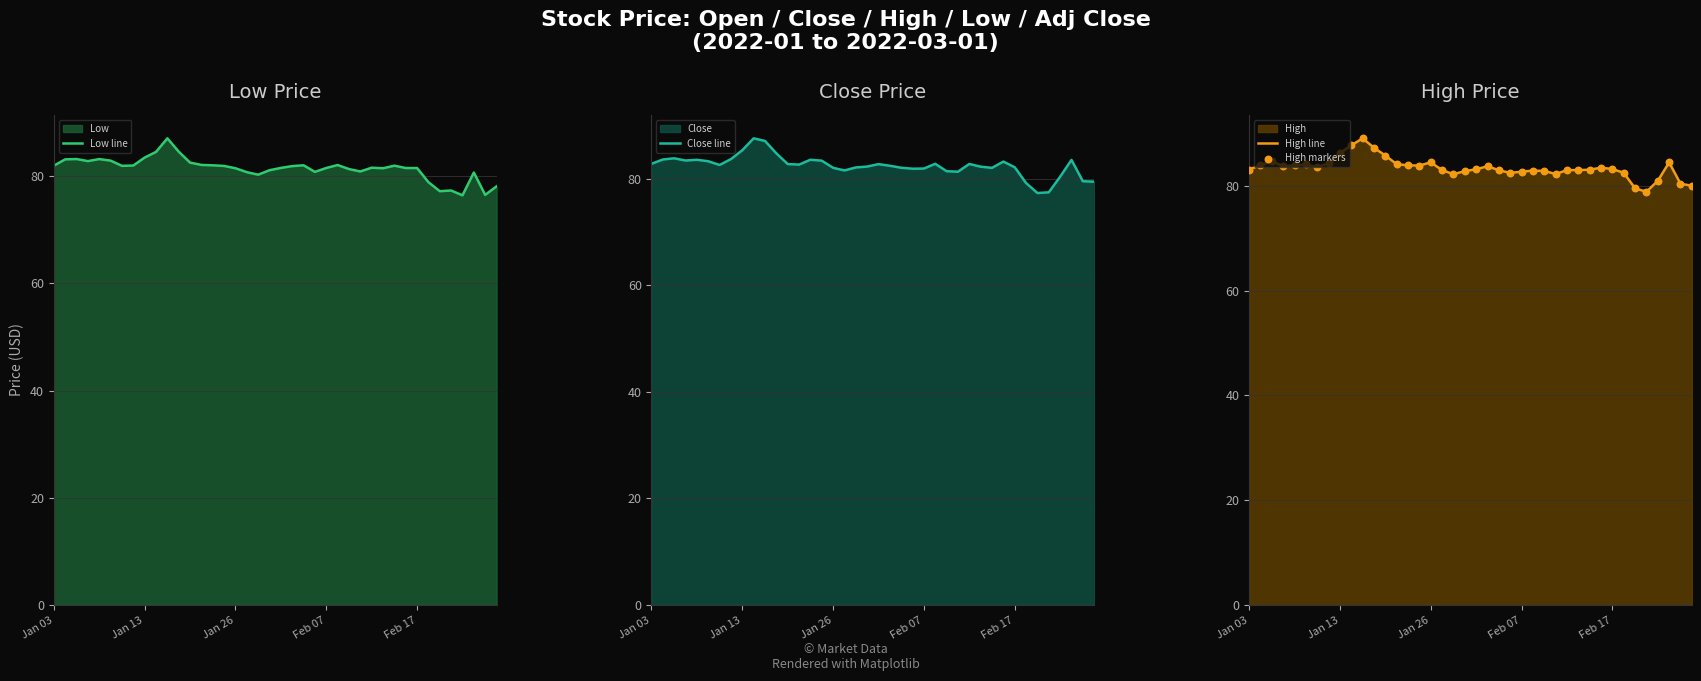

Which series contains the highest Y value?

High line